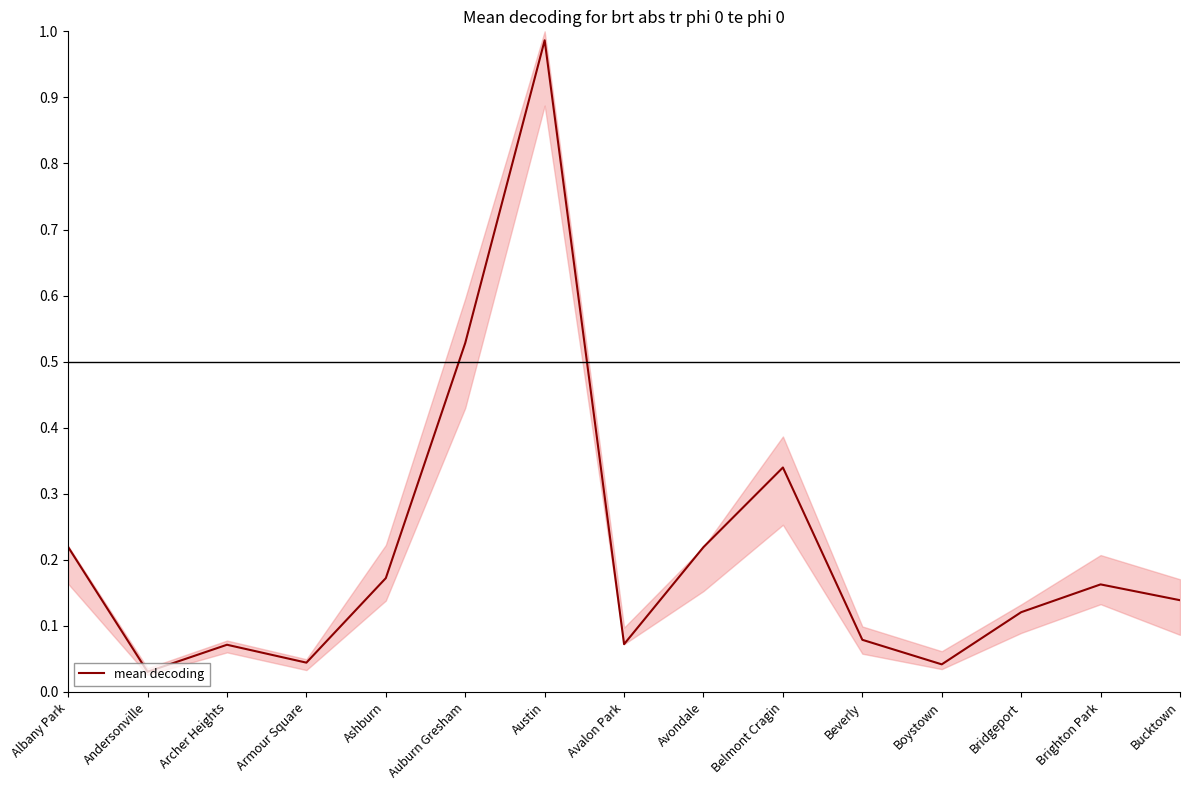

Does the chart have visible grid lines?

No